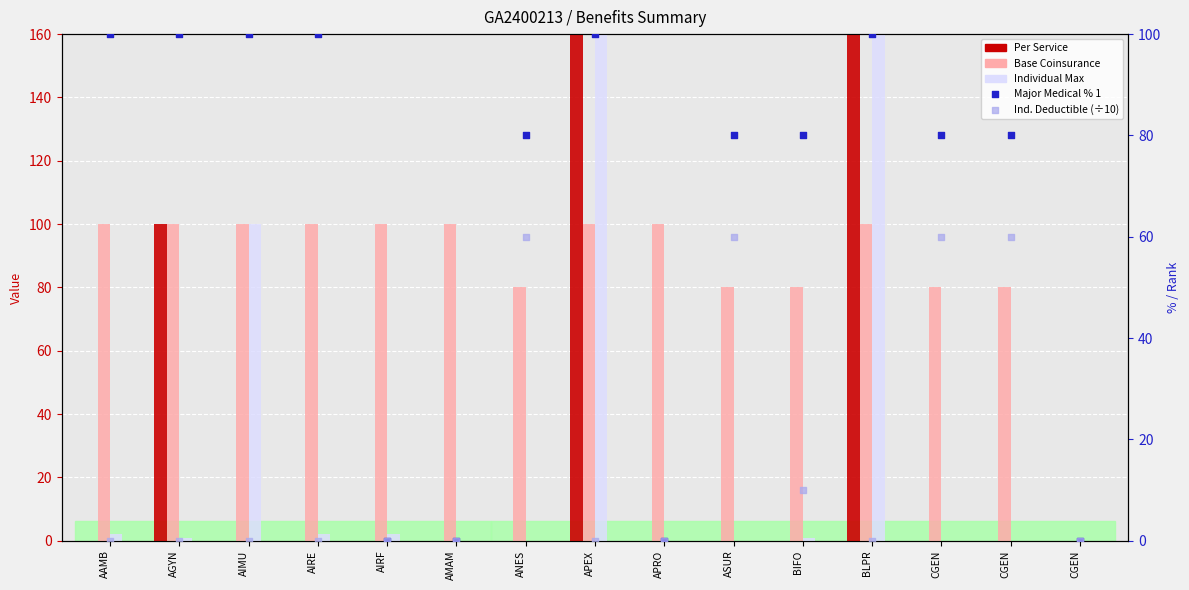

What are all the series names shown in the legend?

Per Service, Base Coinsurance, Individual Max, Major Medical % 1, Ind. Deductible (÷10)